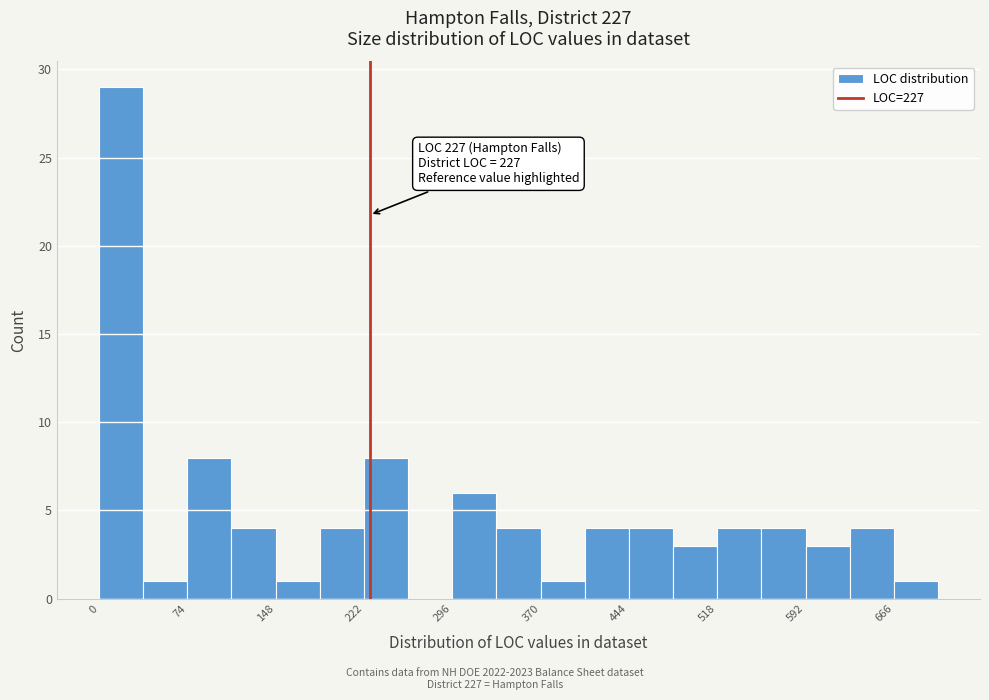

Around what value on the x-axis is the tallest bar? Give the approximate position of its centre, as read against the axis.

20